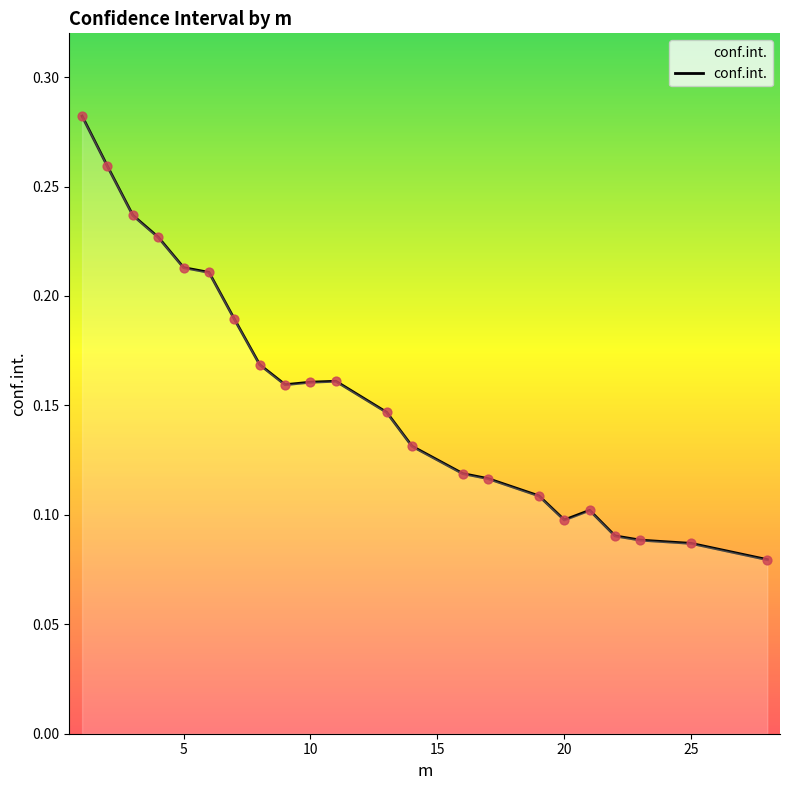

How many lines are shown in the chart?

1